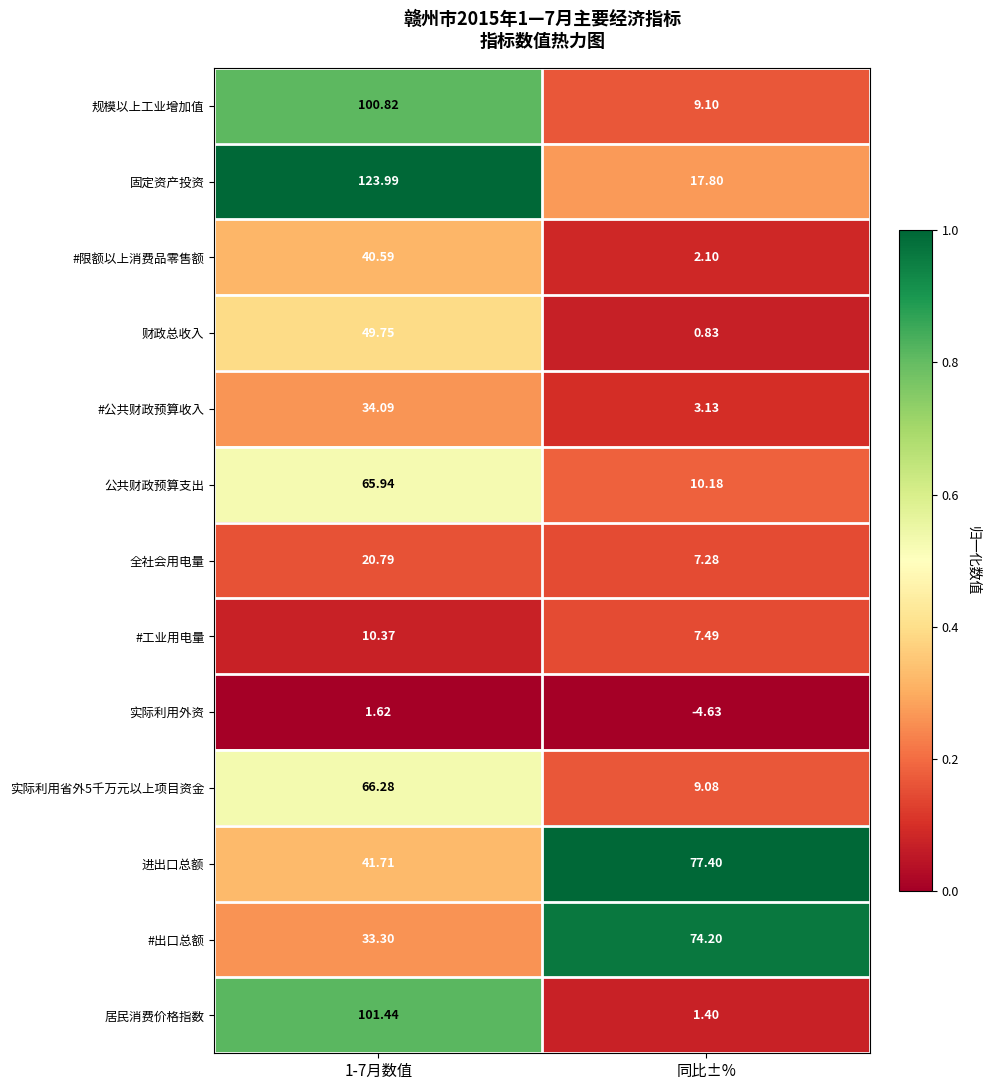

Rank the series at 同比±% from lowest to highest value.

实际利用外资, 财政总收入, 居民消费价格指数, #限额以上消费品零售额, #公共财政预算收入, 全社会用电量, #工业用电量, 实际利用省外5千万元以上项目资金, 规模以上工业增加值, 公共财政预算支出, 固定资产投资, #出口总额, 进出口总额